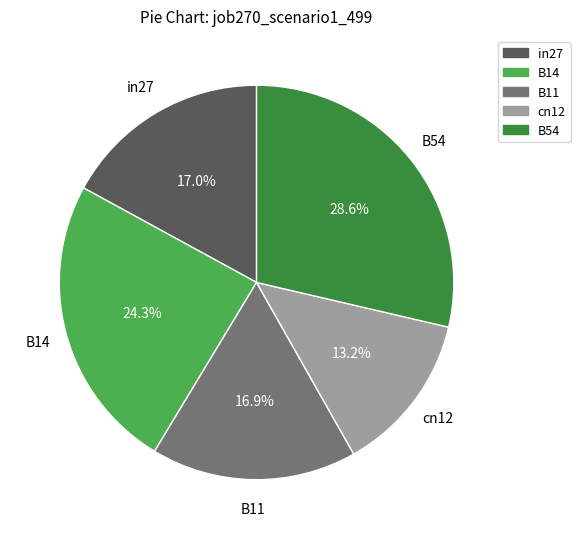

Does cn12 account for over 50% of the chart?

No